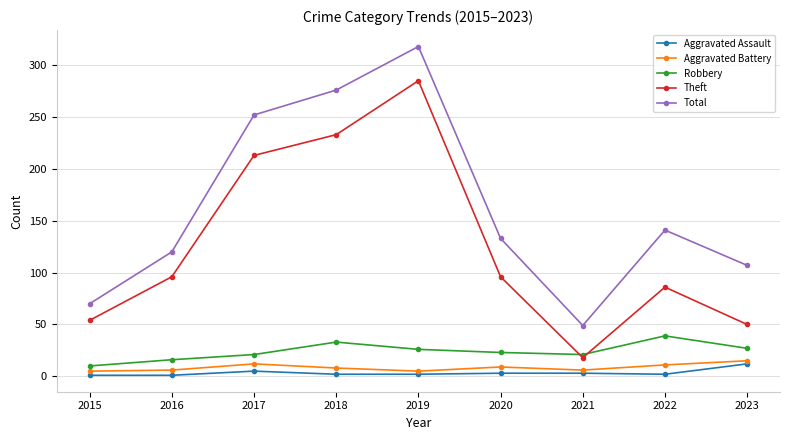

What is the average value of the Total series?

163